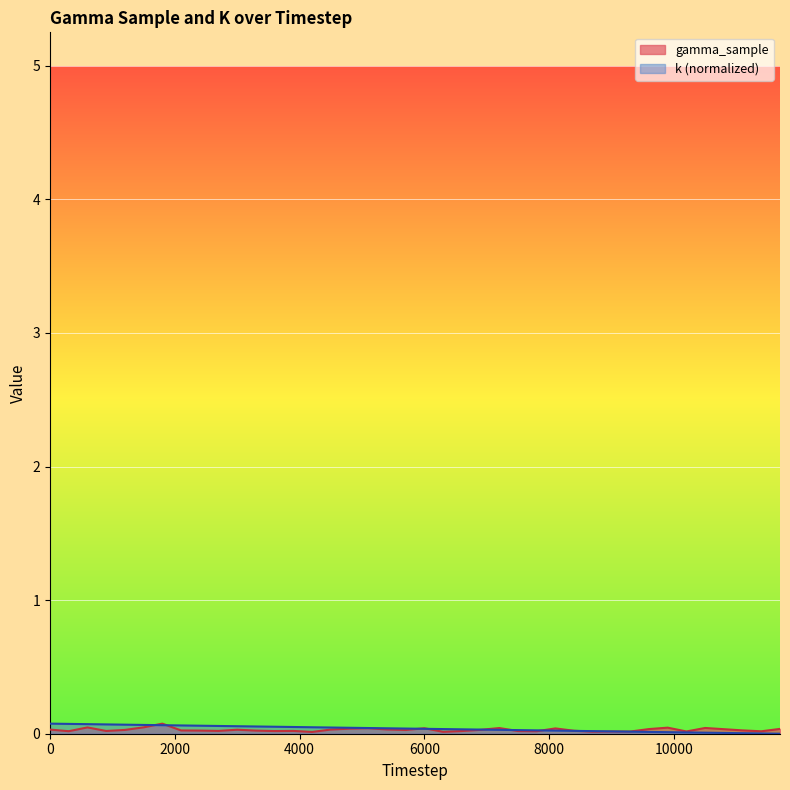

How many lines are shown in the chart?

2